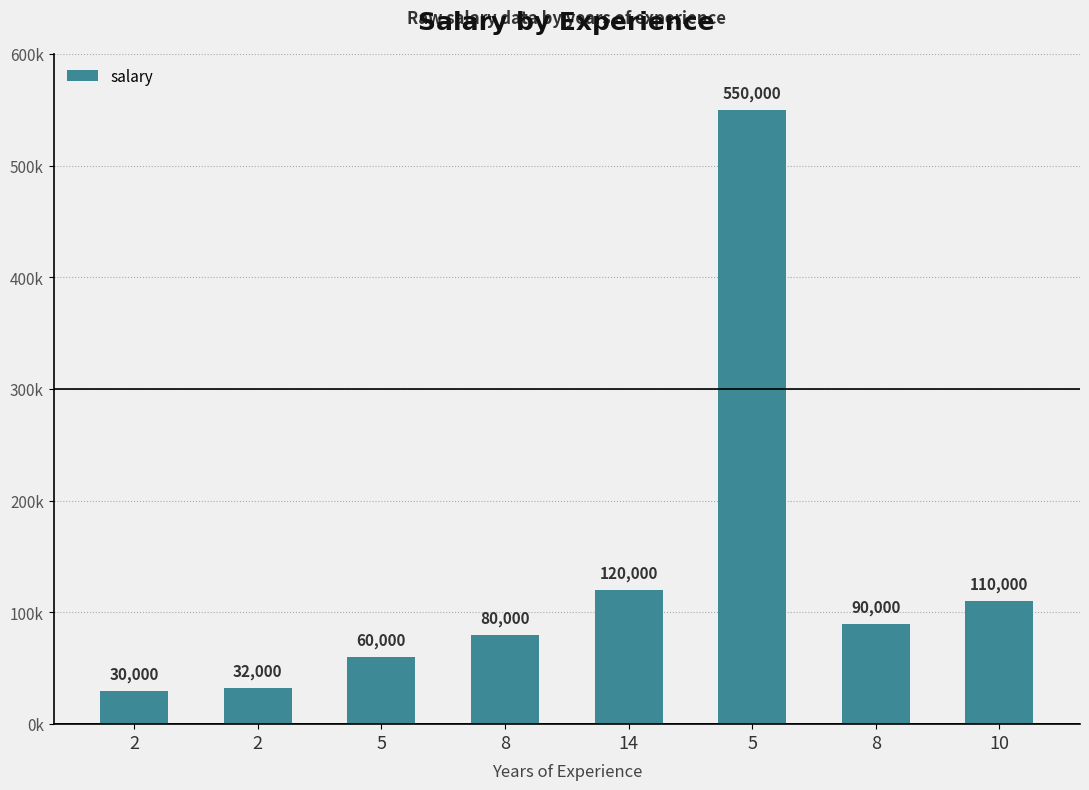

What is the smallest value displayed?

30000